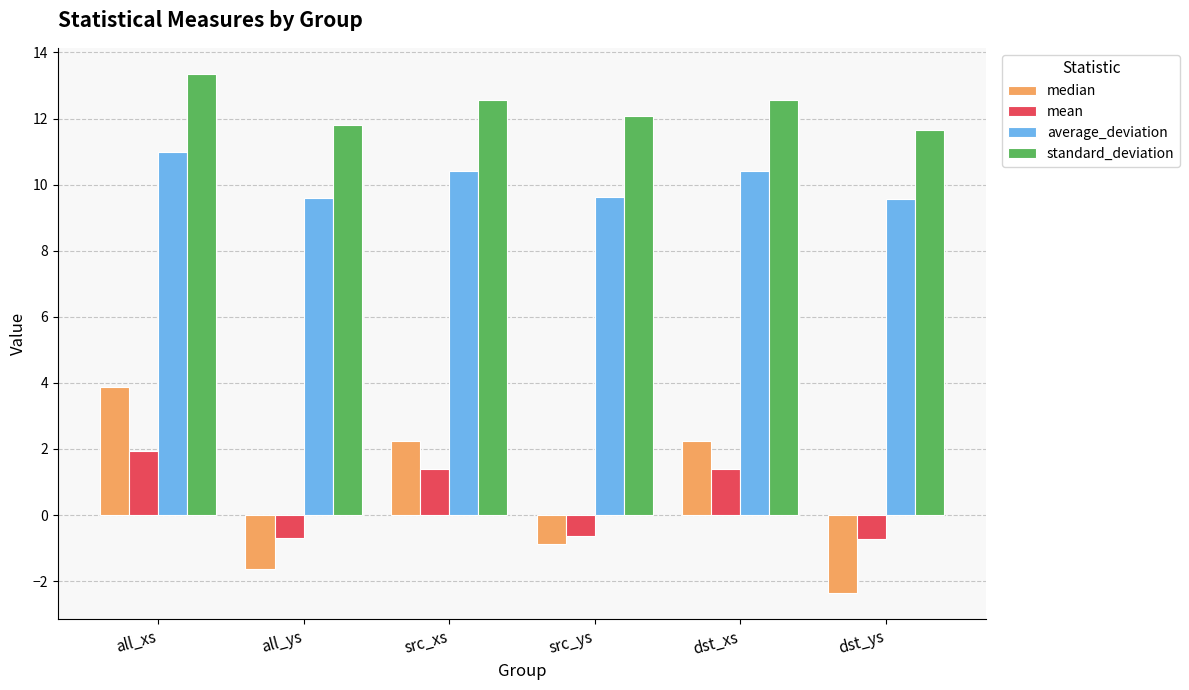

Between all_xs and src_ys, which series saw the biggest shift?

median